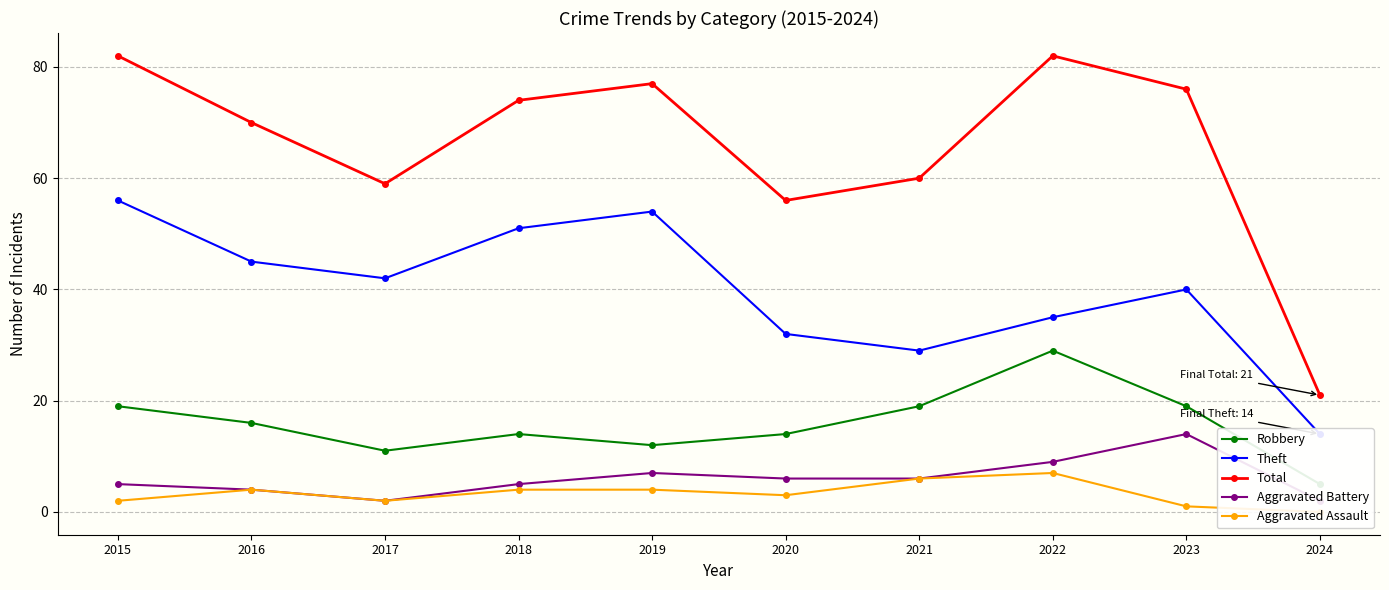

Rank the series by their maximum value, from lowest to highest.

Aggravated Assault, Aggravated Battery, Robbery, Theft, Total